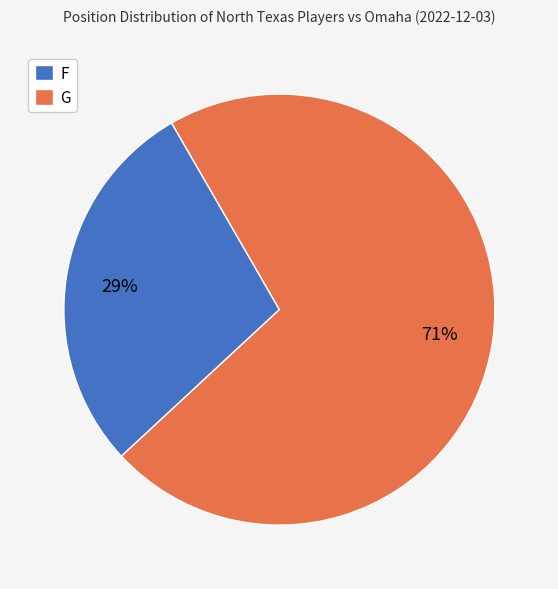

How many slices are in this pie chart?

2